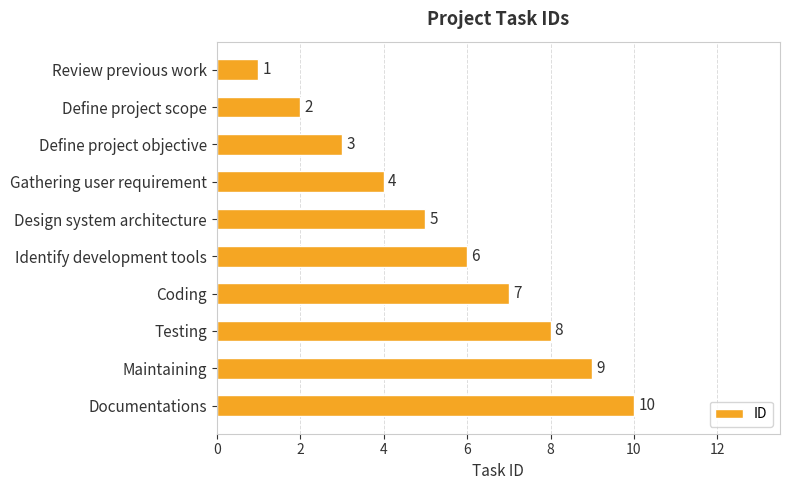

What is the average value?

6